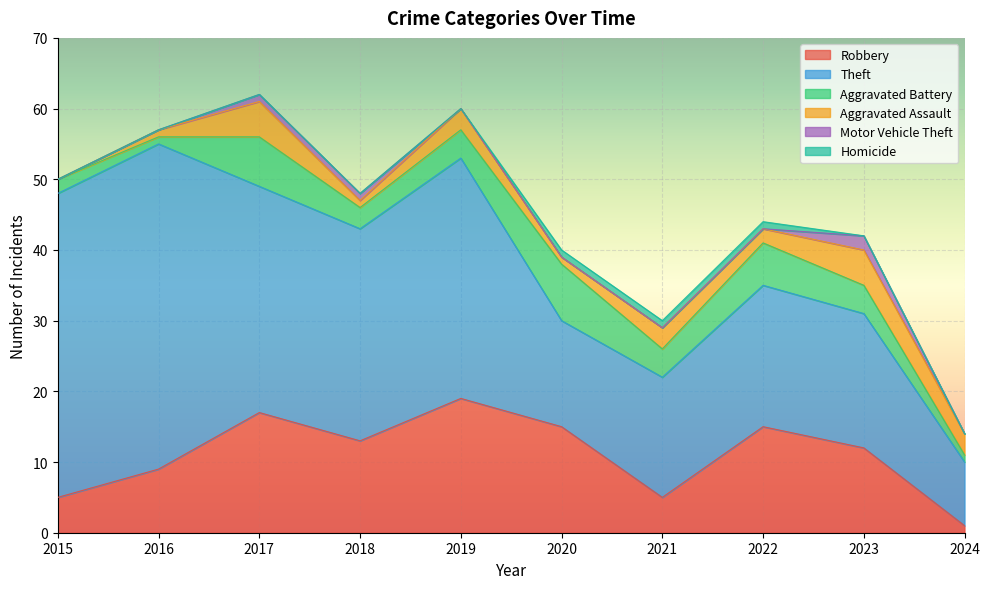

What is the total value across all series at 2023?

42